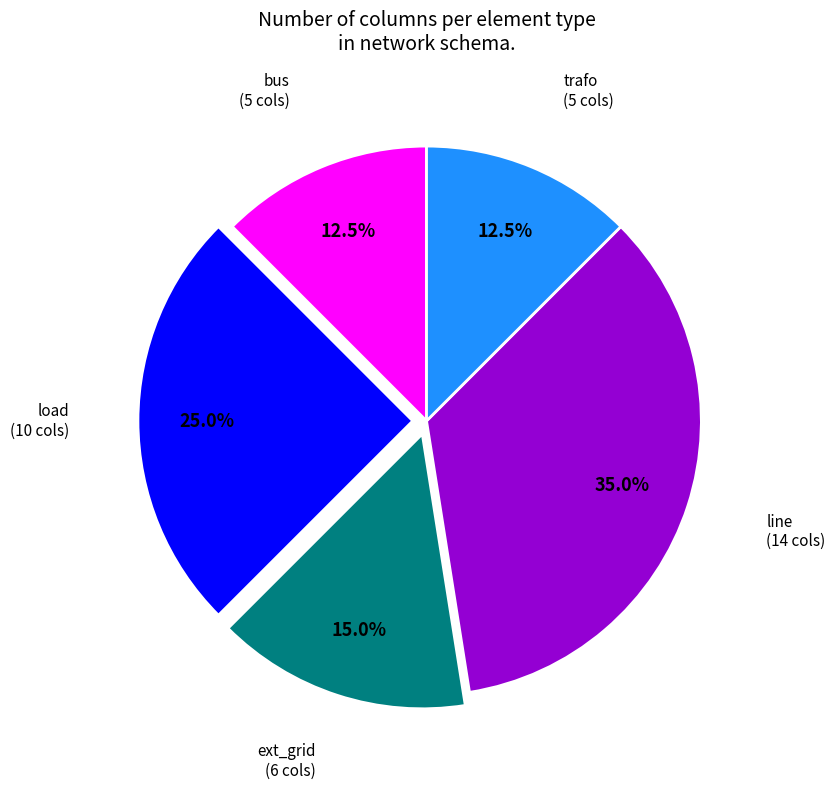

Is there any slice that represents more than half of the pie?

No